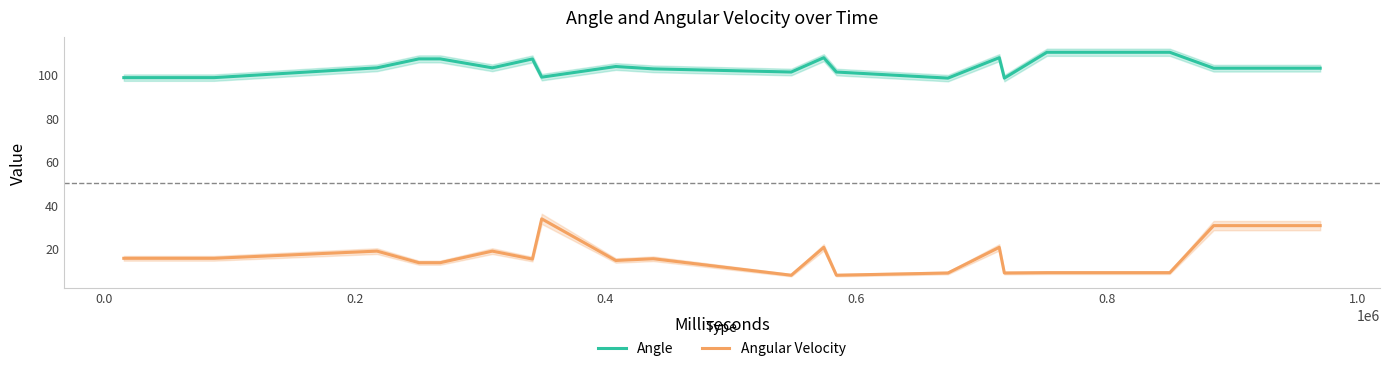

True or false: Angle and Angular Velocity cross at least once.

False